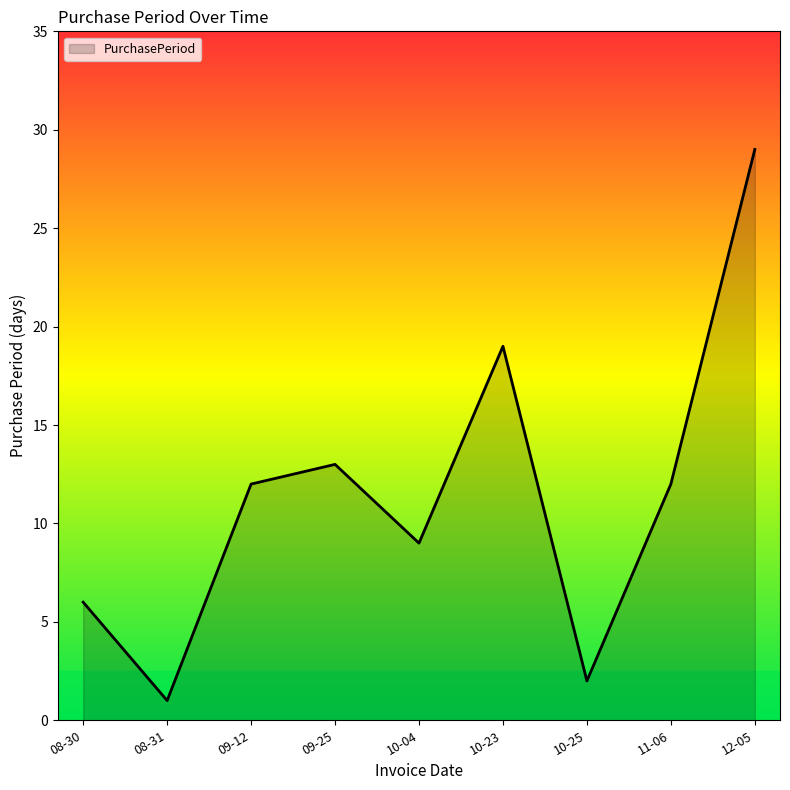

Is it true that the value at 08-30 is 6?

True